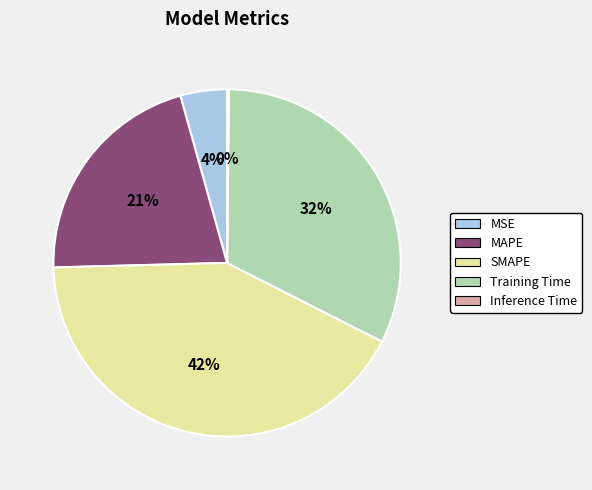

Approximately how many times larger is the value at MAPE compared to SMAPE?

0.5